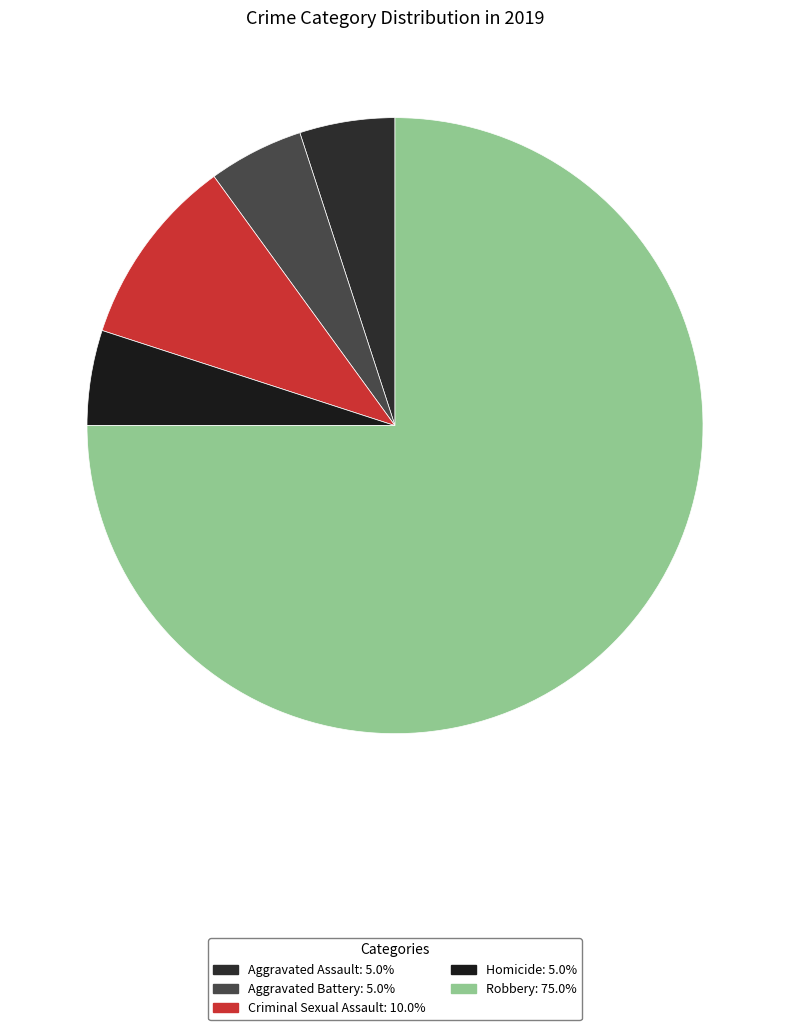

How many slices are in this pie chart?

5